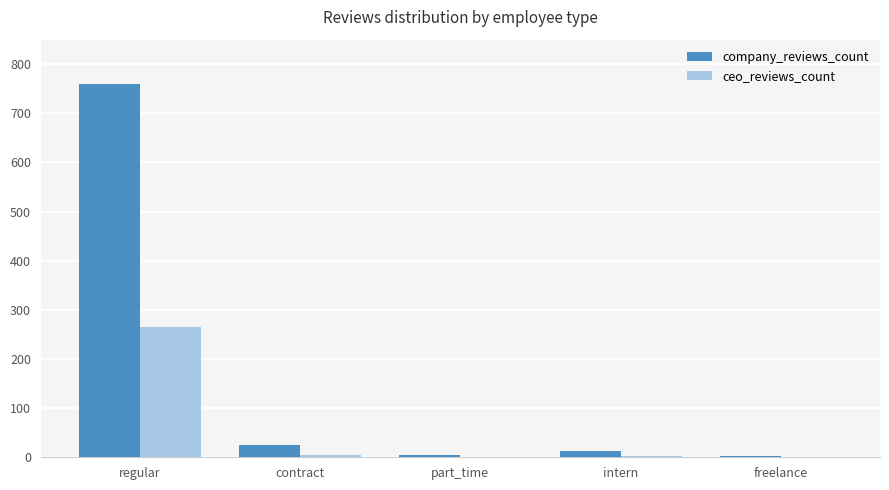

The ceo_reviews_count series shows 5 at contract. True or false?

True